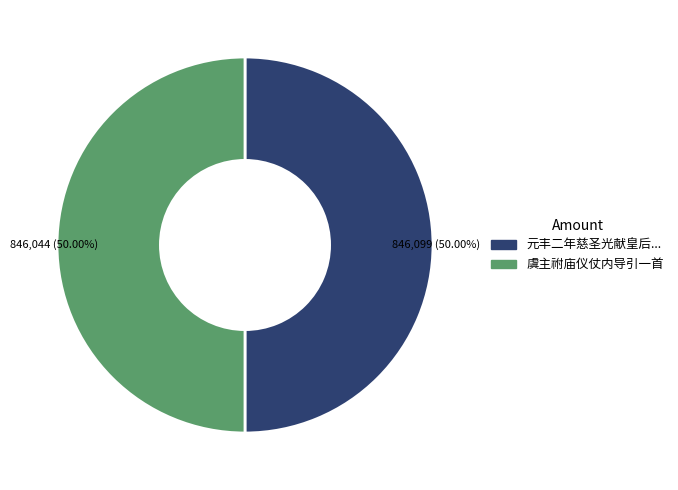

How many segments does this pie chart have?

2